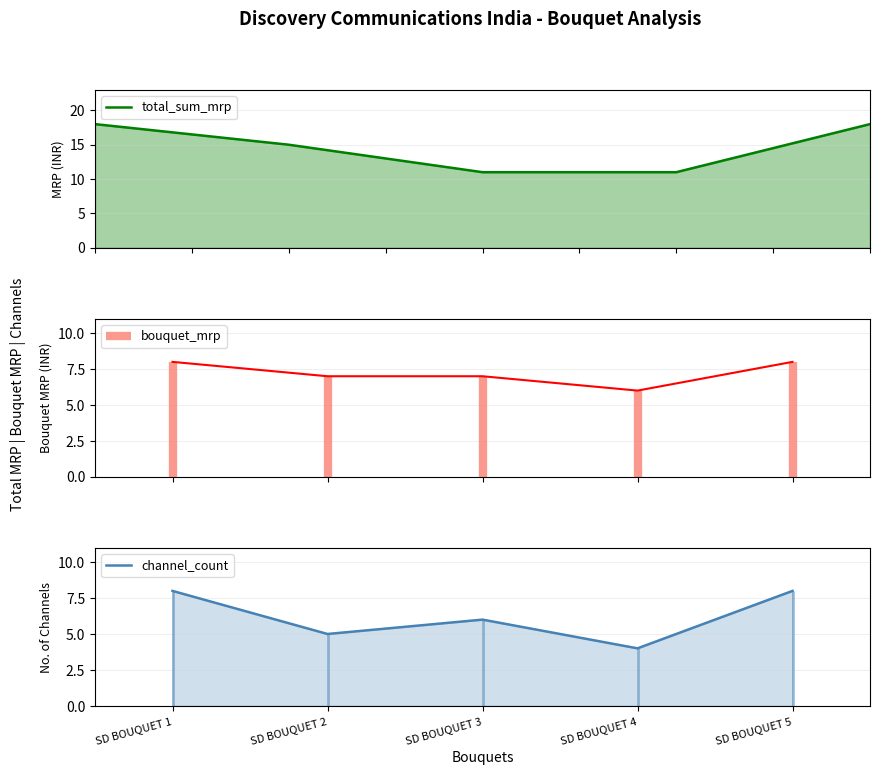

Which series has the largest total across all categories?

total_sum_mrp